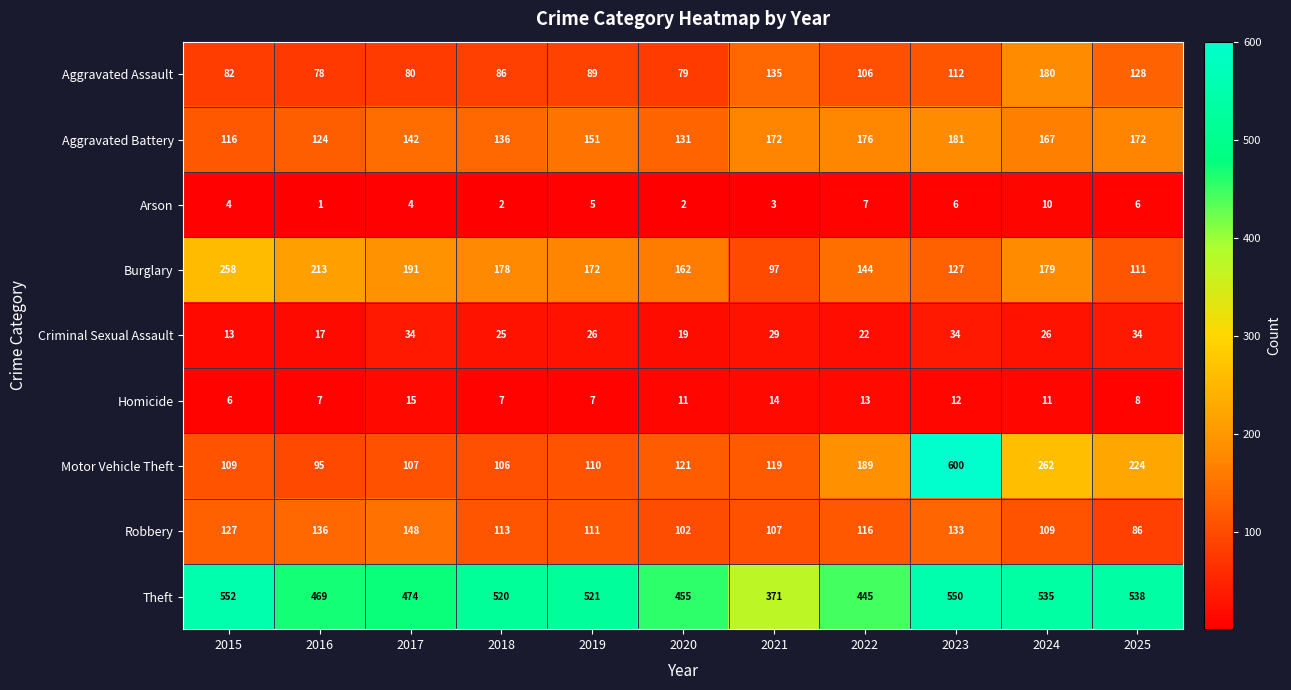

What is the total value across all series at 2024?

1479